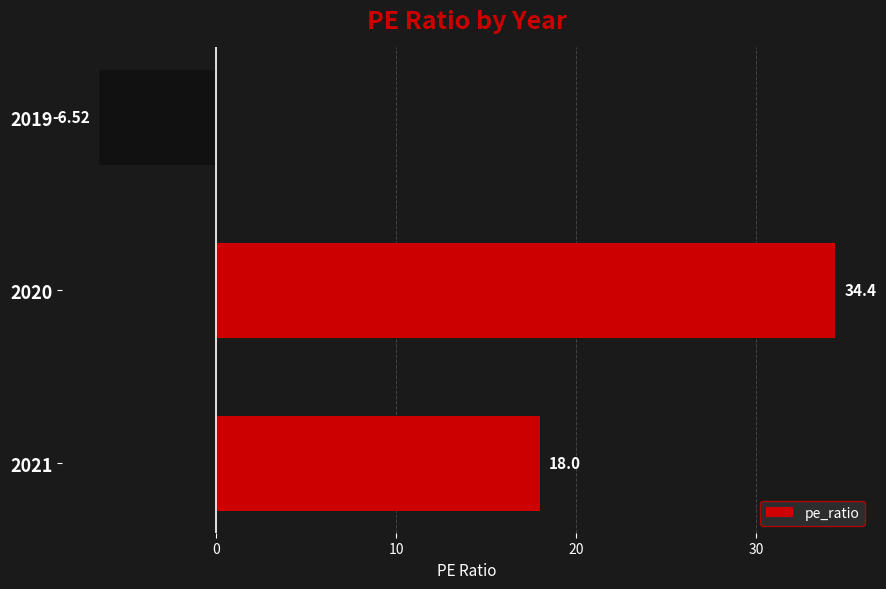

Does the chart contain stacked bars?

No